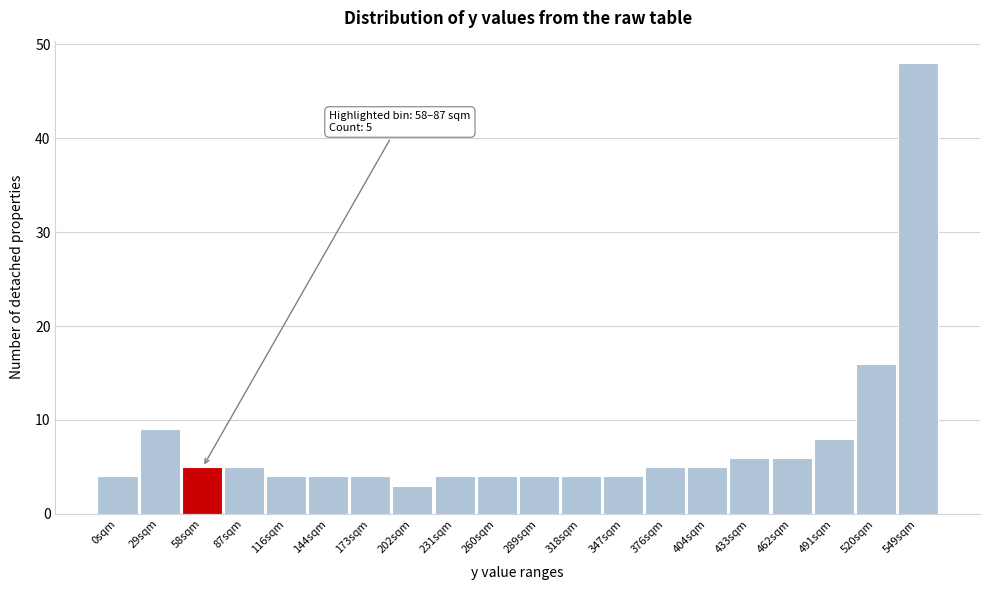

Reading left to right, what are all the values shown in this chart?

0sqm=4	29sqm=9	58sqm=5	87sqm=5	116sqm=4	144sqm=4	173sqm=4	202sqm=3	231sqm=4	260sqm=4	289sqm=4	318sqm=4	347sqm=4	376sqm=5	404sqm=5	433sqm=6	462sqm=6	491sqm=8	520sqm=16	549sqm=48